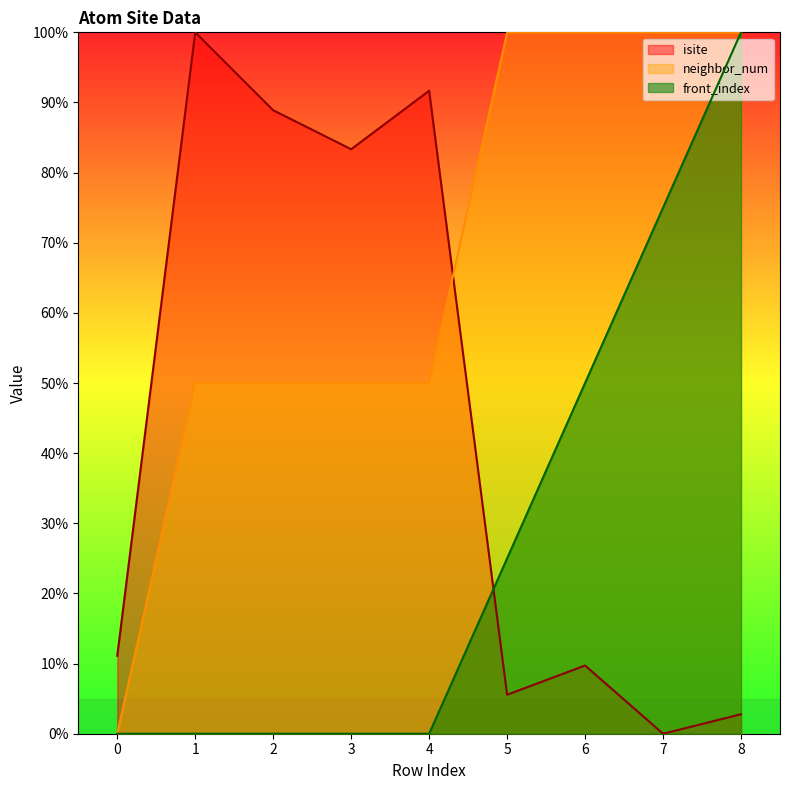

Reading right to left, what are all the values shown in this chart?

isite: 2.8	0.0	9.7	5.6	91.7	83.3	88.9	100.0	11.1
neighbor_num: 100.0	100.0	100.0	100.0	50.0	50.0	50.0	50.0	0.0
front_index: 100.0	75.0	50.0	25.0	0.0	0.0	0.0	0.0	0.0